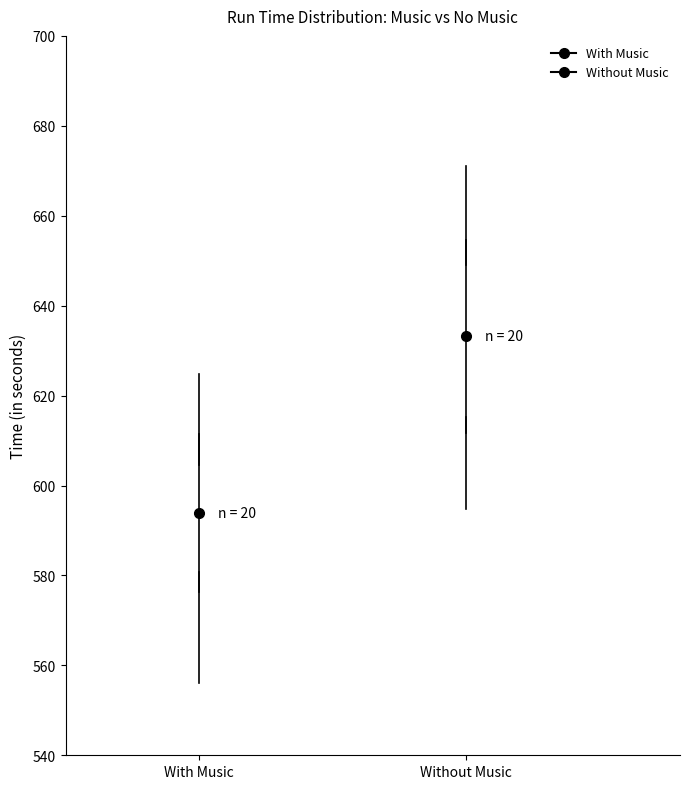

Reading left to right, transcribe this box plot: for each box, give where its median line is, the range the box spans, and where its two whiskers end, as read against the y-axis. The values are not printed on the chart, so give them approximately, as read against the axis.

With Music: median 594, box 580 to 604, whiskers 556 to 624
Without Music: median 636, box 616 to 648, whiskers 594 to 672